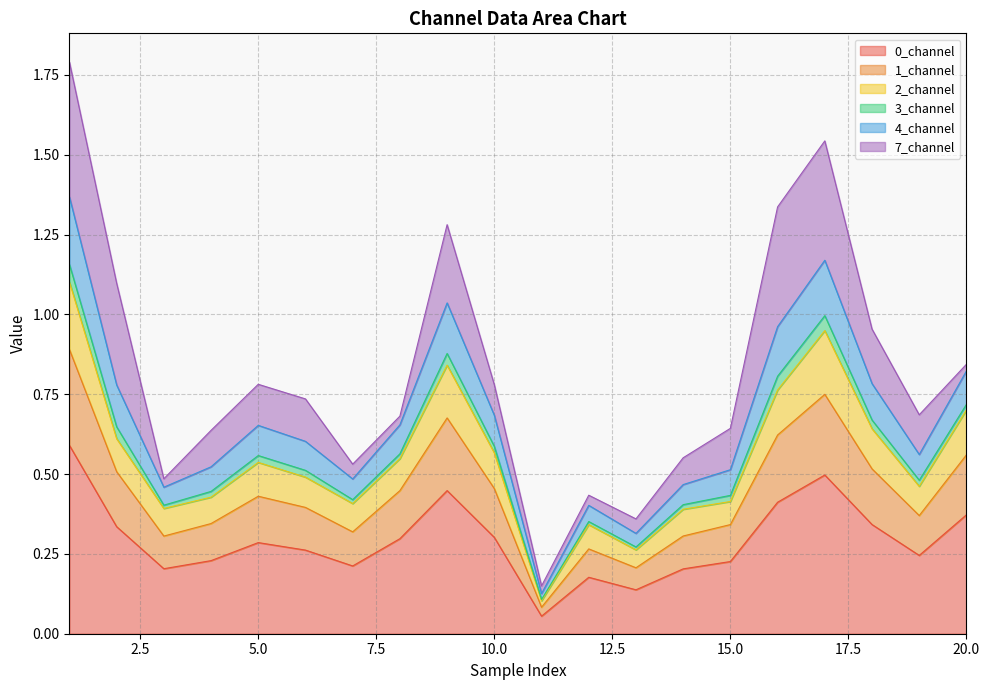

True or false: 0_channel has a value of 0.3 at 10.0.

True